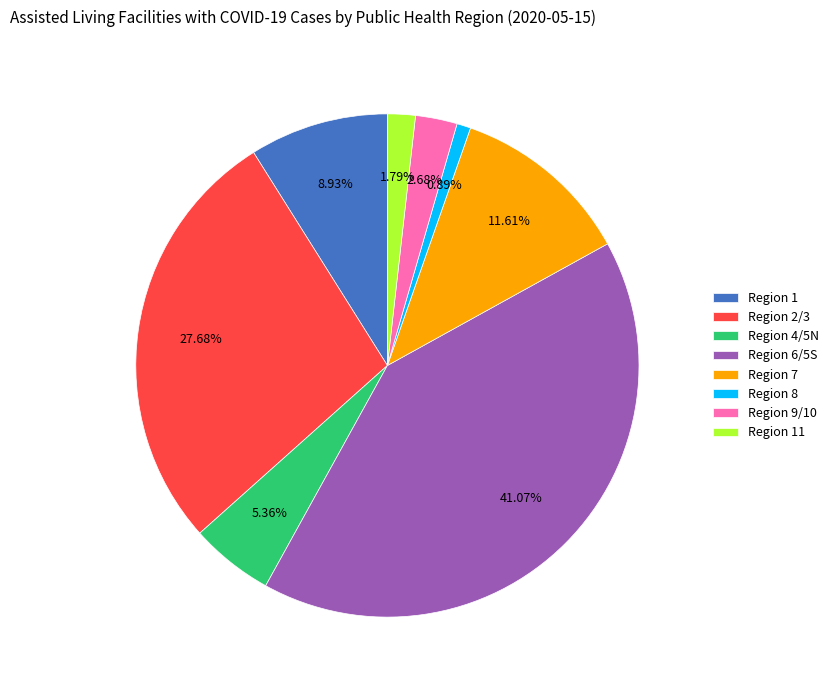

Which slice is the smallest?

Region 8